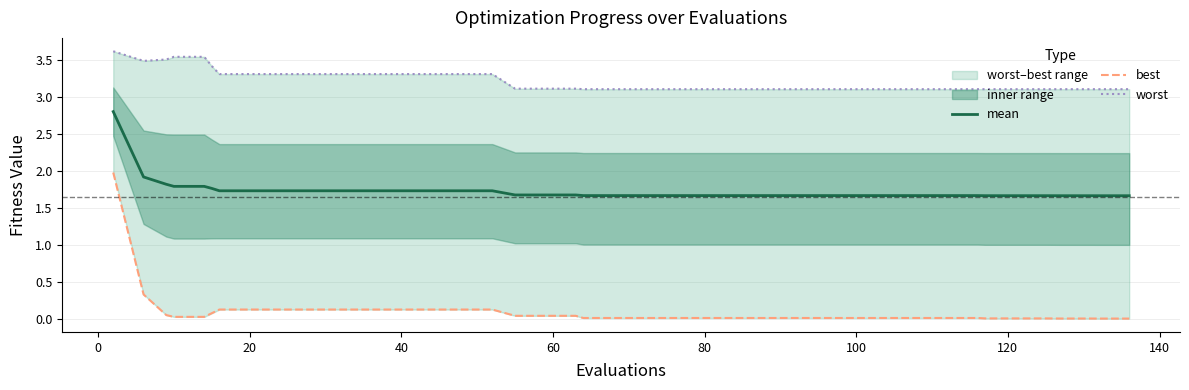

At how many categories does at least one series exceed 1?

40